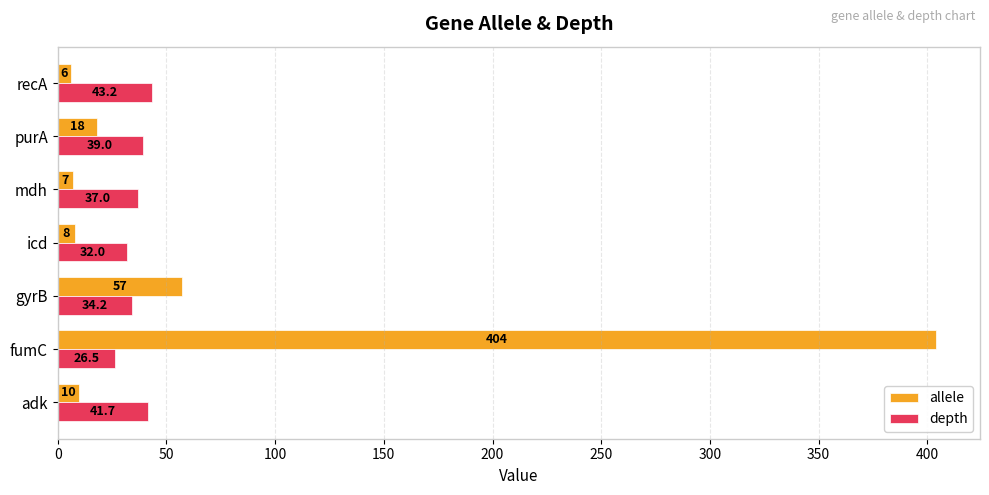

At how many categories does at least one series exceed 156?

1